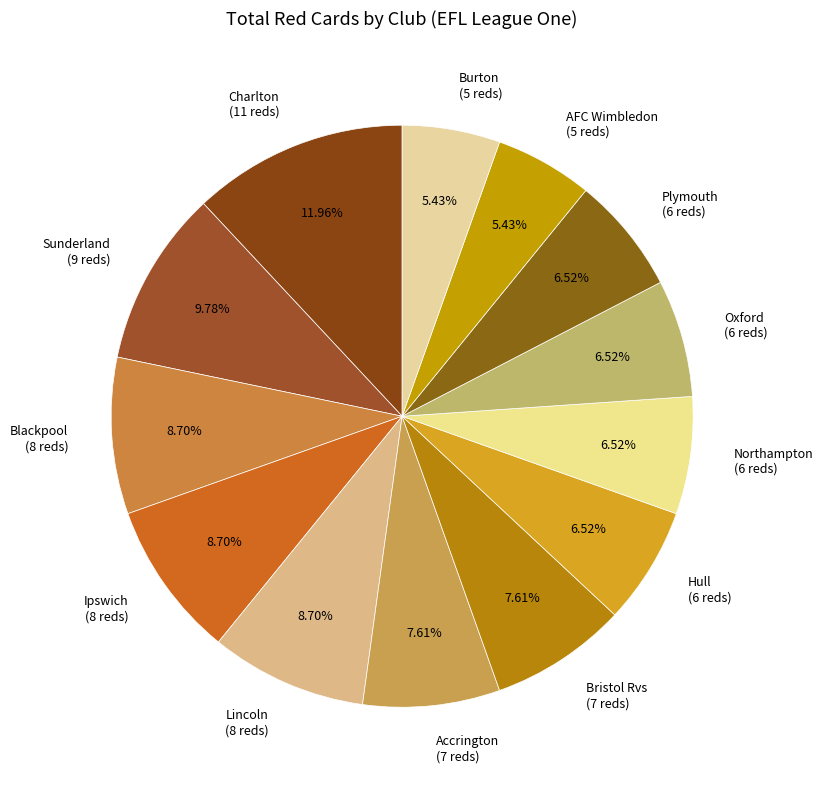

To the nearest percent, what is the difference between the largest and smallest slice percentages?

7%